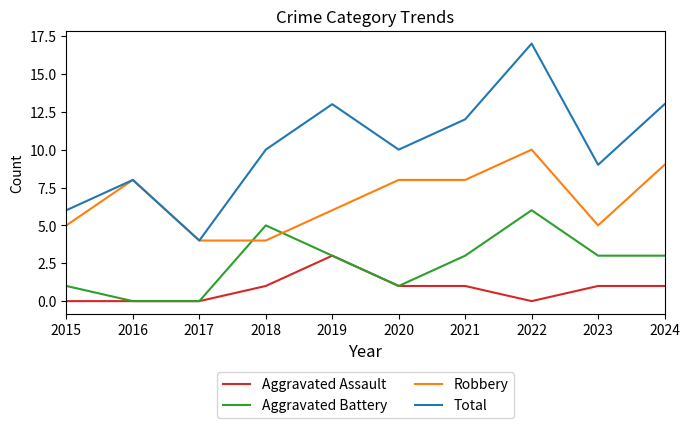

Which series has the largest total across all categories?

Total